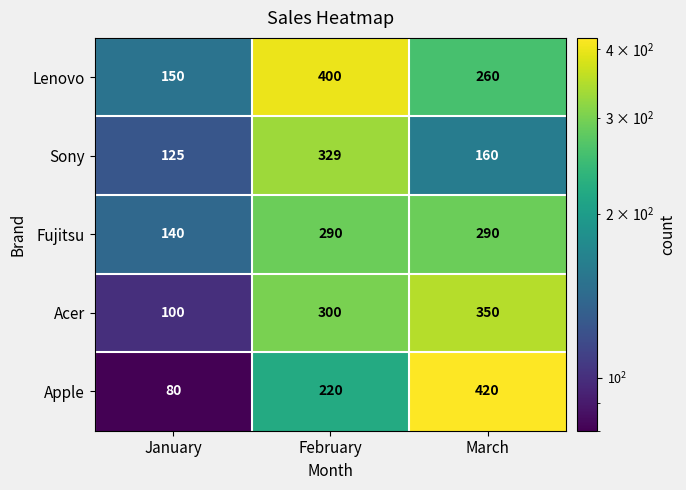

Where does the Lenovo series first go above 260?

February